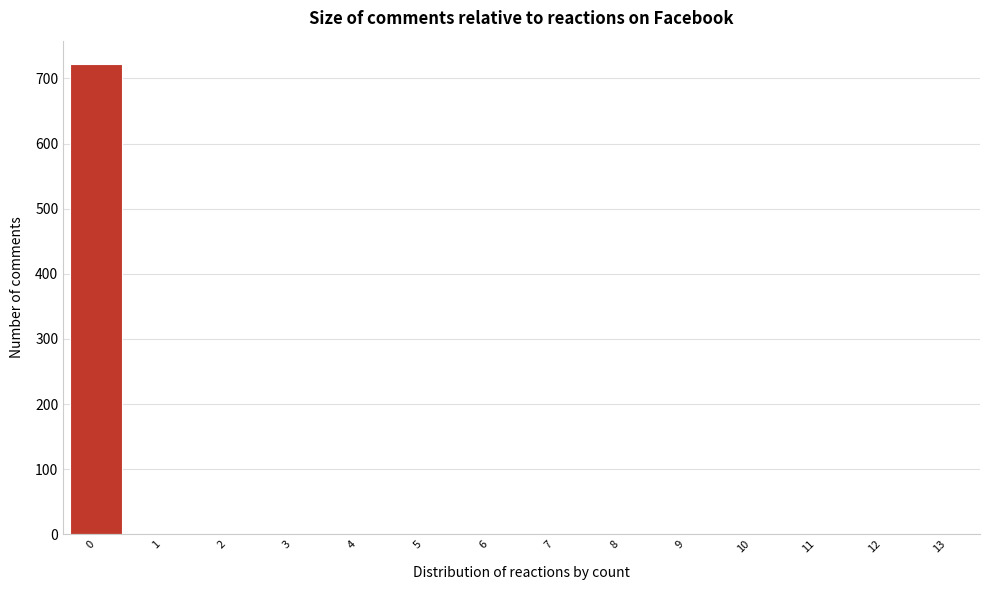

Reading right to left, list all the values displayed in this chart.

13=0	12=0	11=0	10=0	9=0	8=0	7=0	6=0	5=0	4=0	3=0	2=0	1=0	0=722